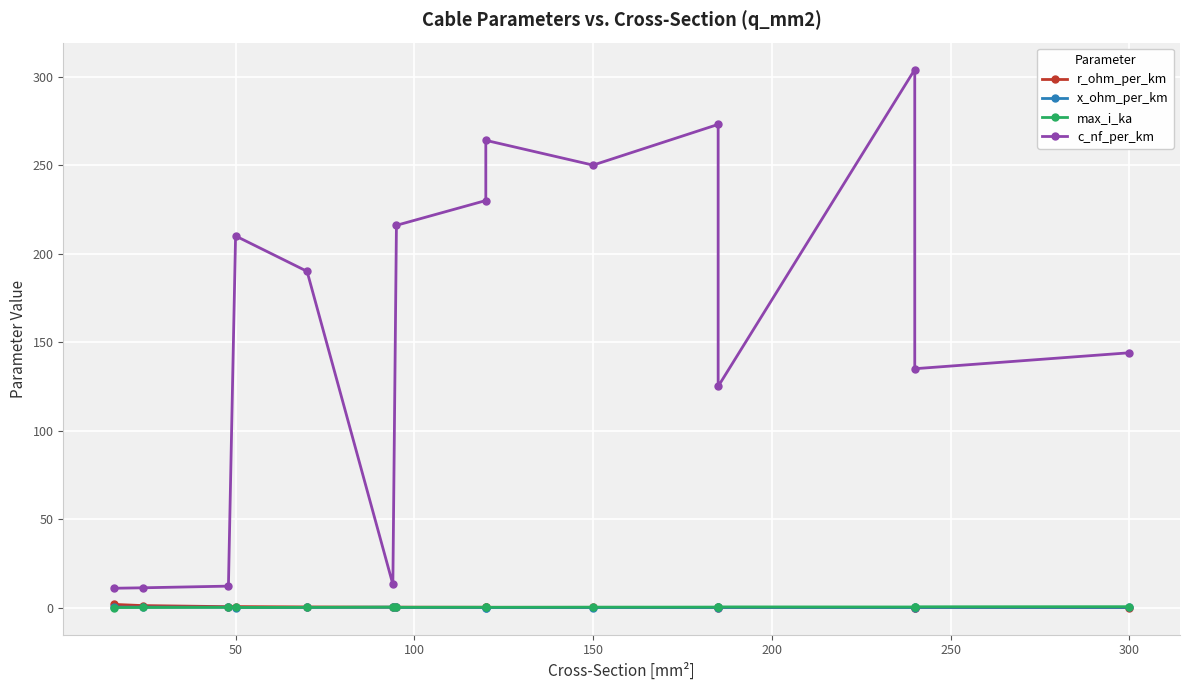

What is the average value of the max_i_ka series?

0.3